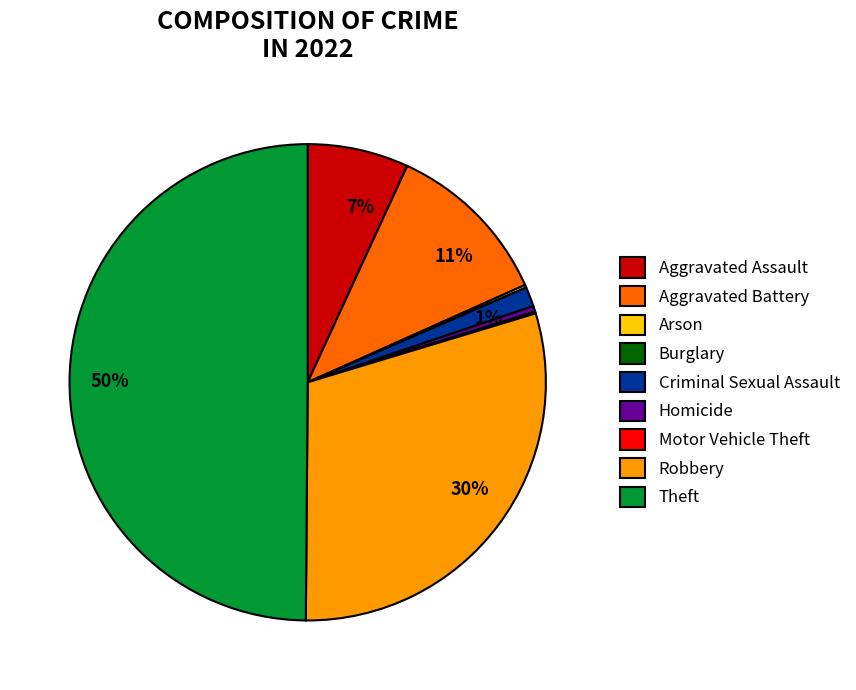

Which category has the biggest portion of the pie?

Theft